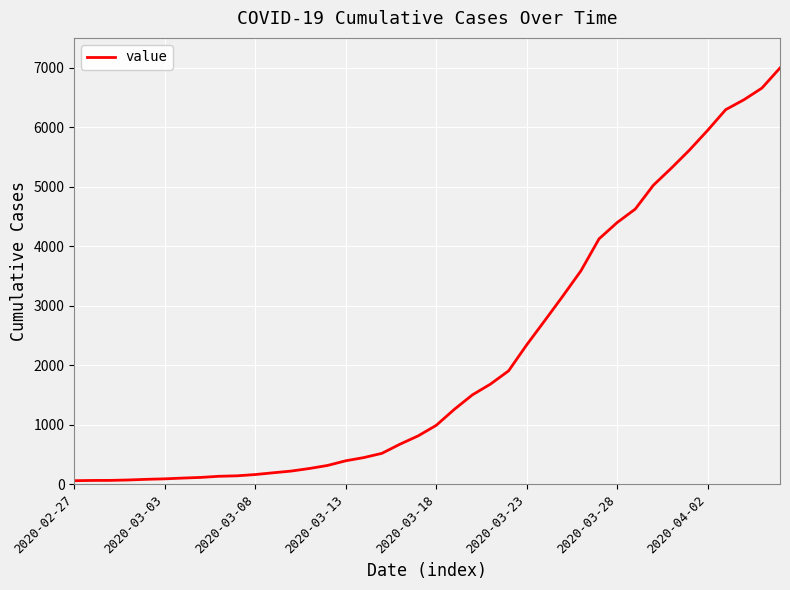

What is the difference between the maximum and minimum values?

6931